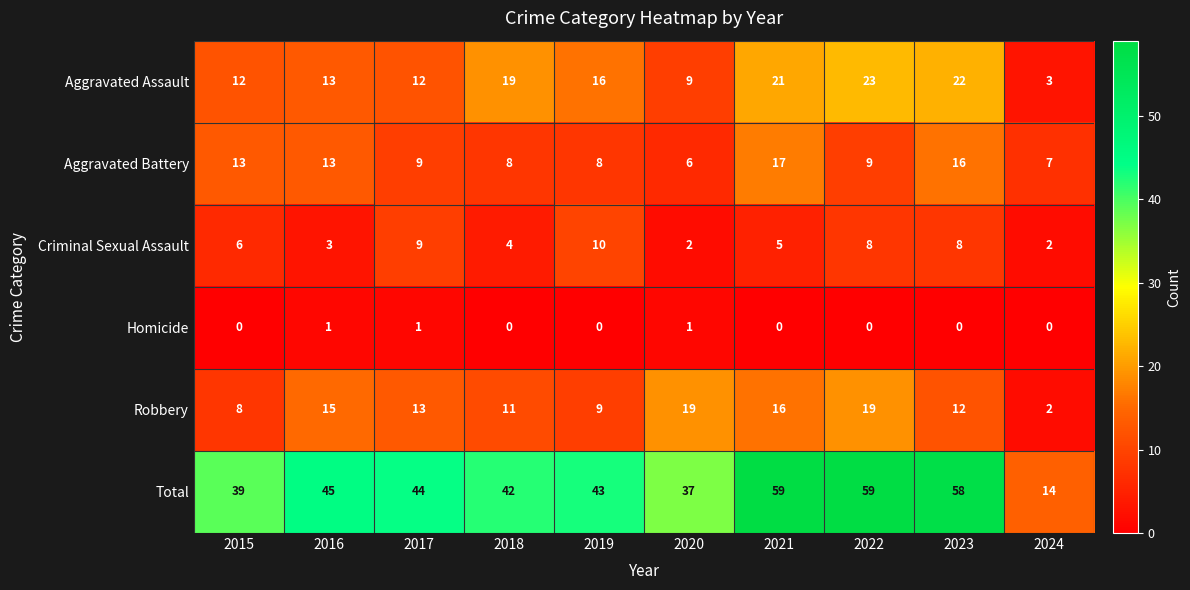

Count the number of data series in this chart.

6